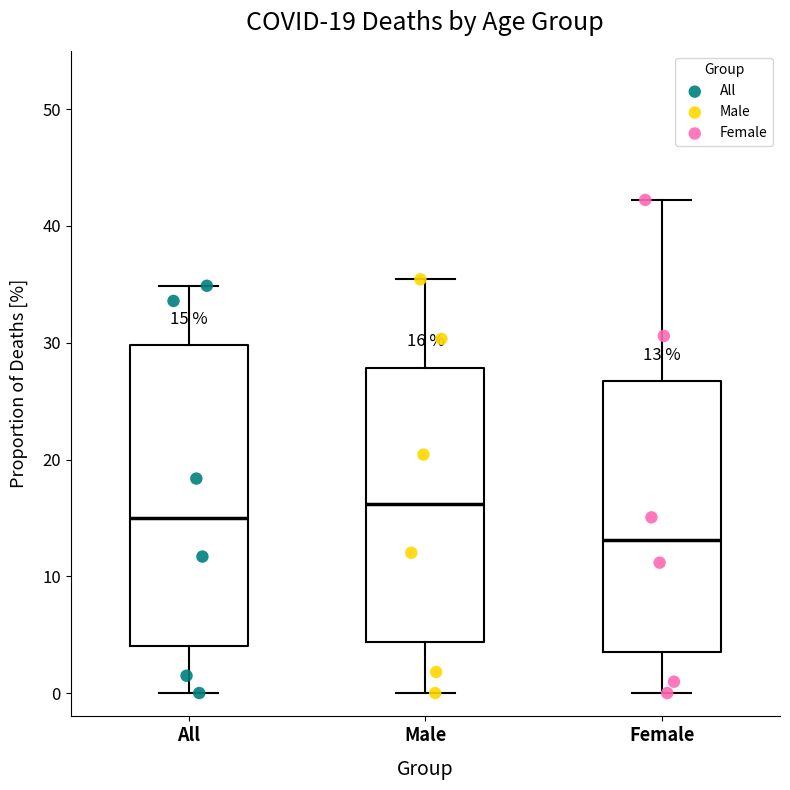

Which box's median line is the lowest?

Female